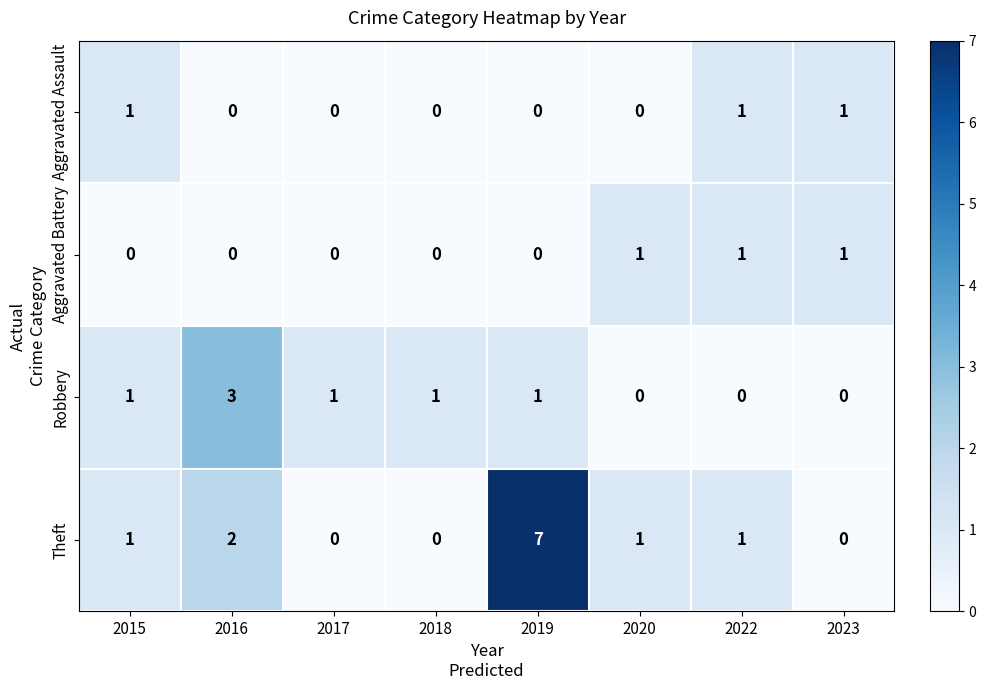

Is the value of Aggravated Assault at 2015 greater than the value of Theft at 2016?

No